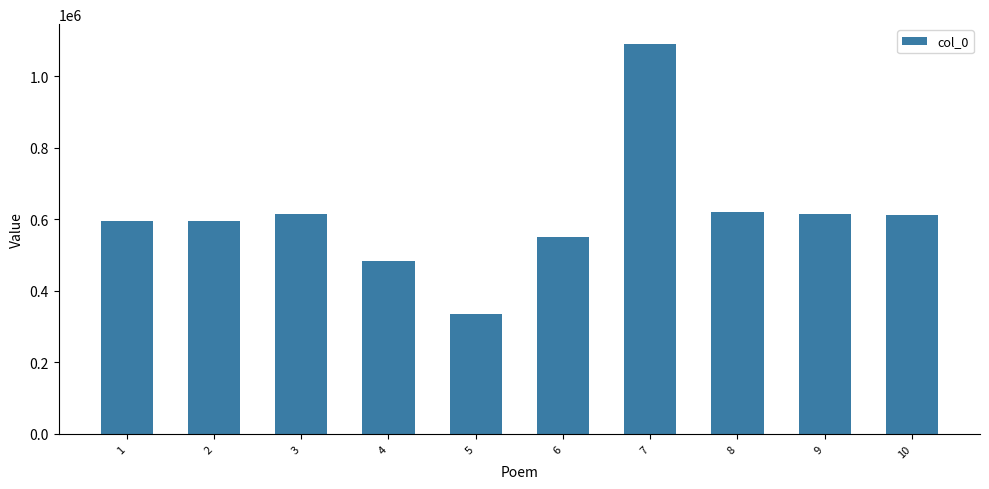

Read the value at 1, to the nearest 10.

594300